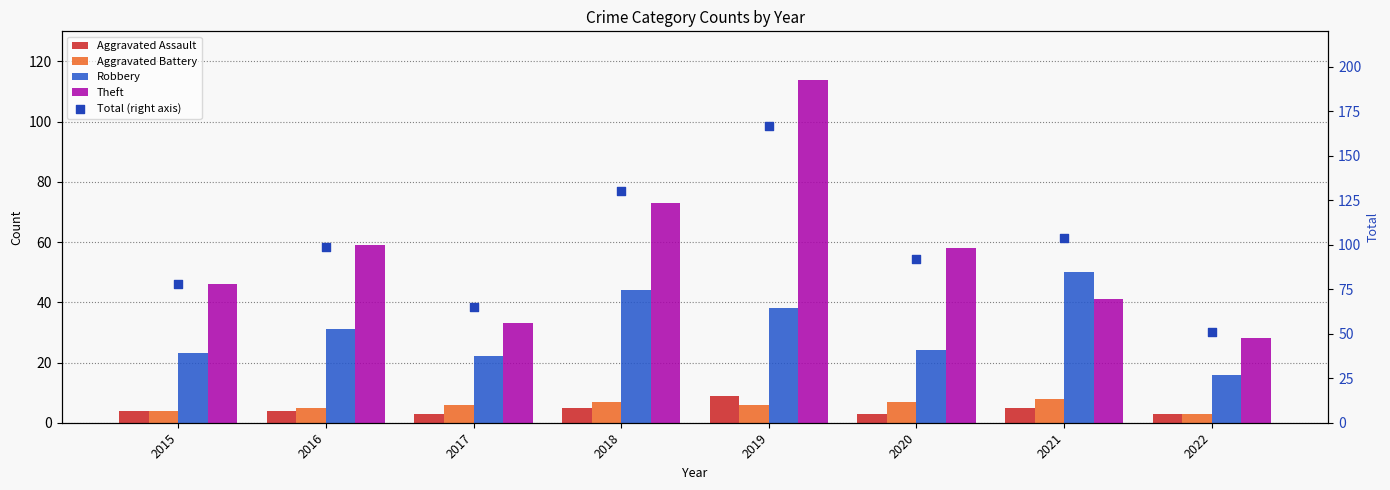

Which series has the largest Y range (max minus min)?

Total (right axis)